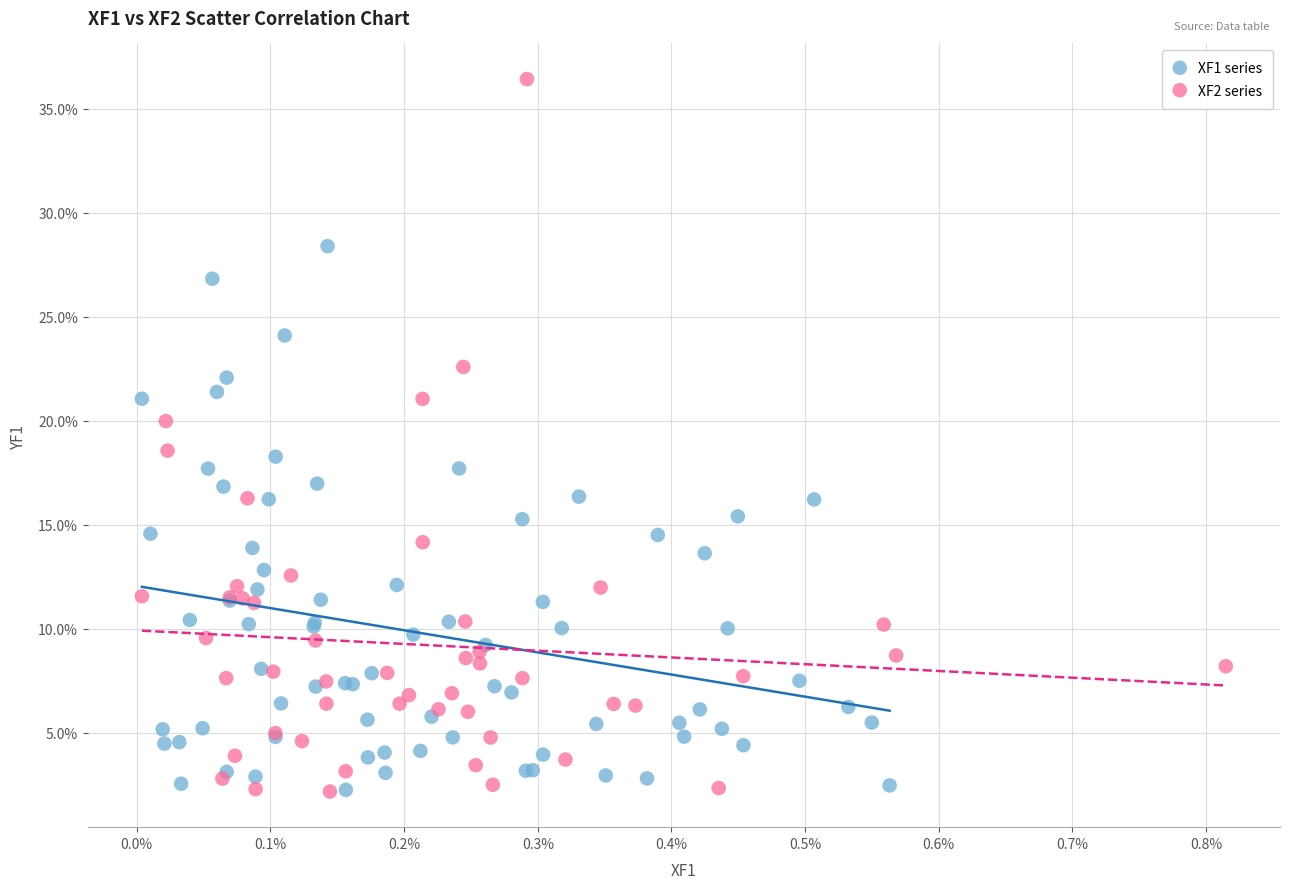

What are all the series names shown in the legend?

XF1 series, XF2 series